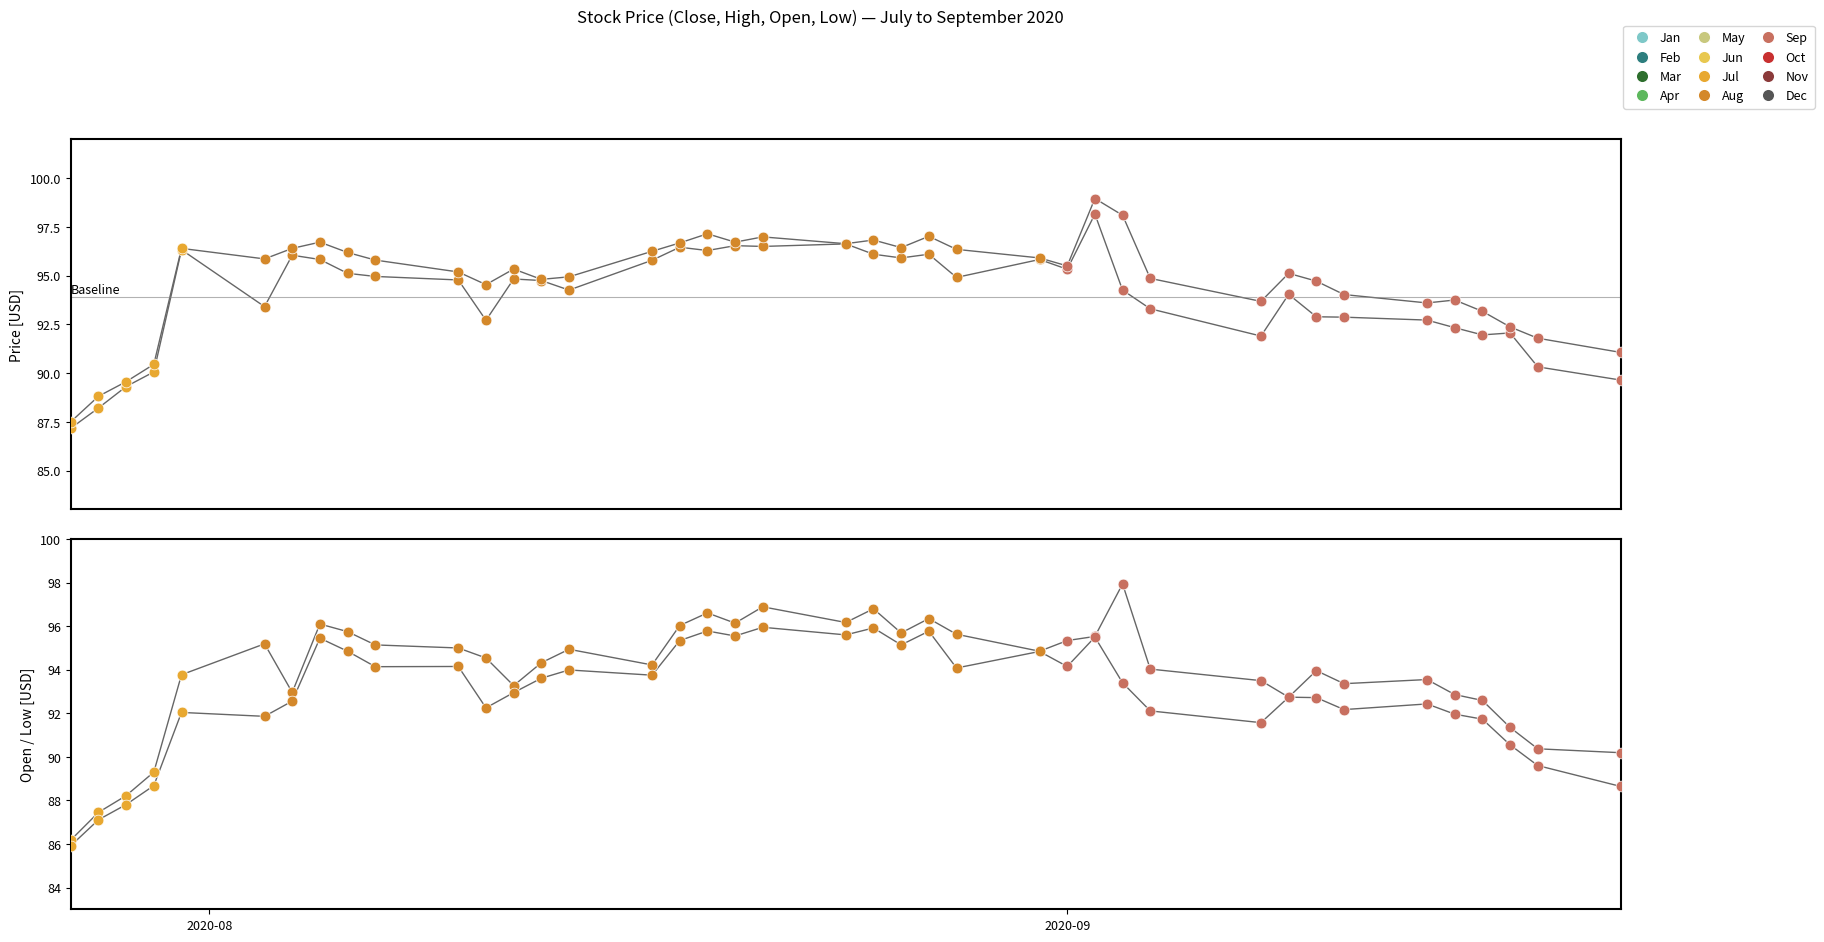

Which series has the largest Y range (max minus min)?

Open